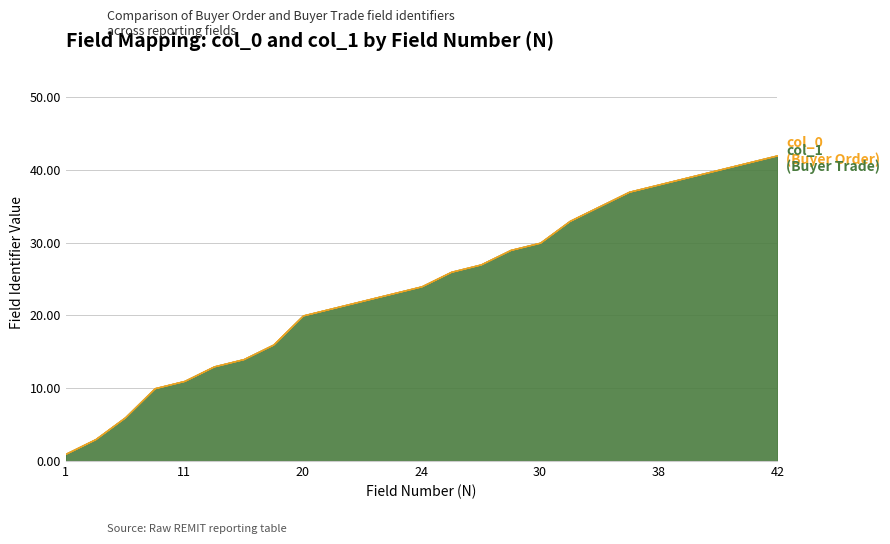

Is the value of col_1 at 10 greater than the value of col_0 at 13?

No